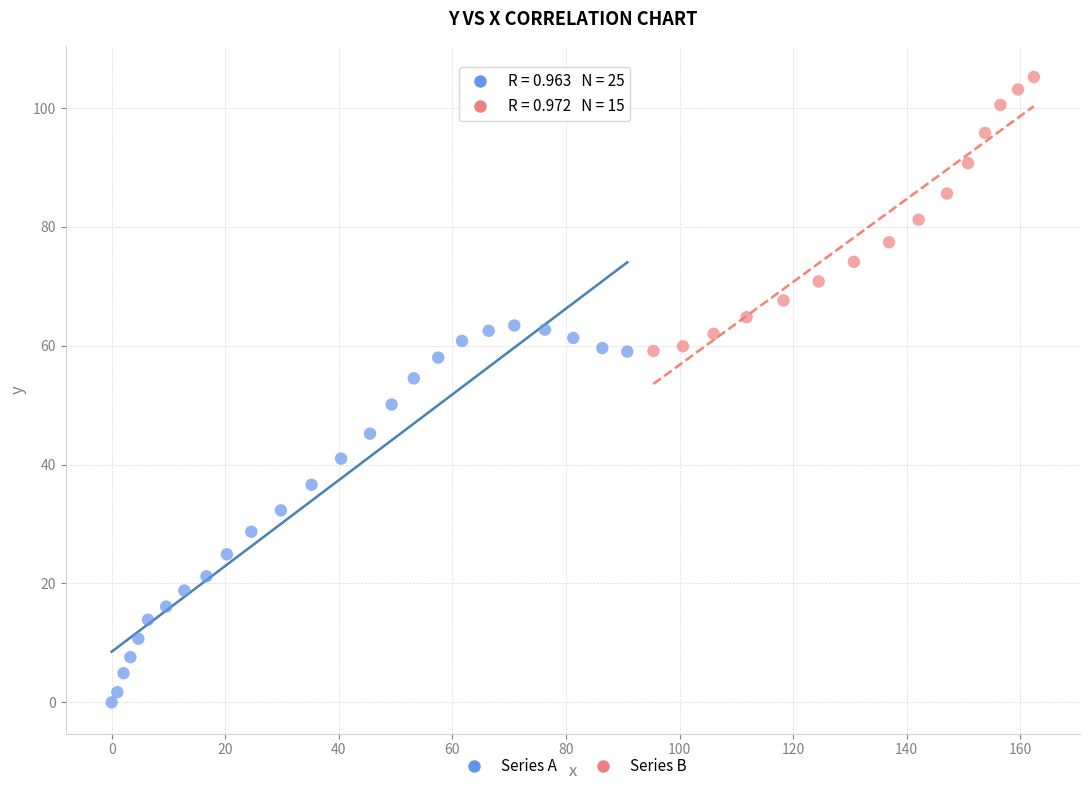

Which series contains the highest Y value?

Series B